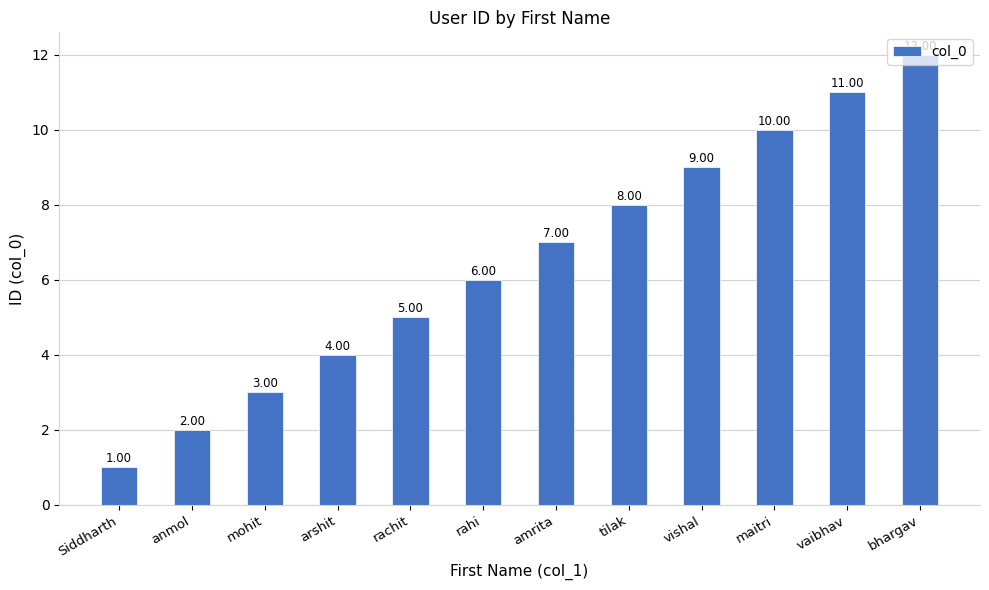

Which category has the highest value across all series?

bhargav